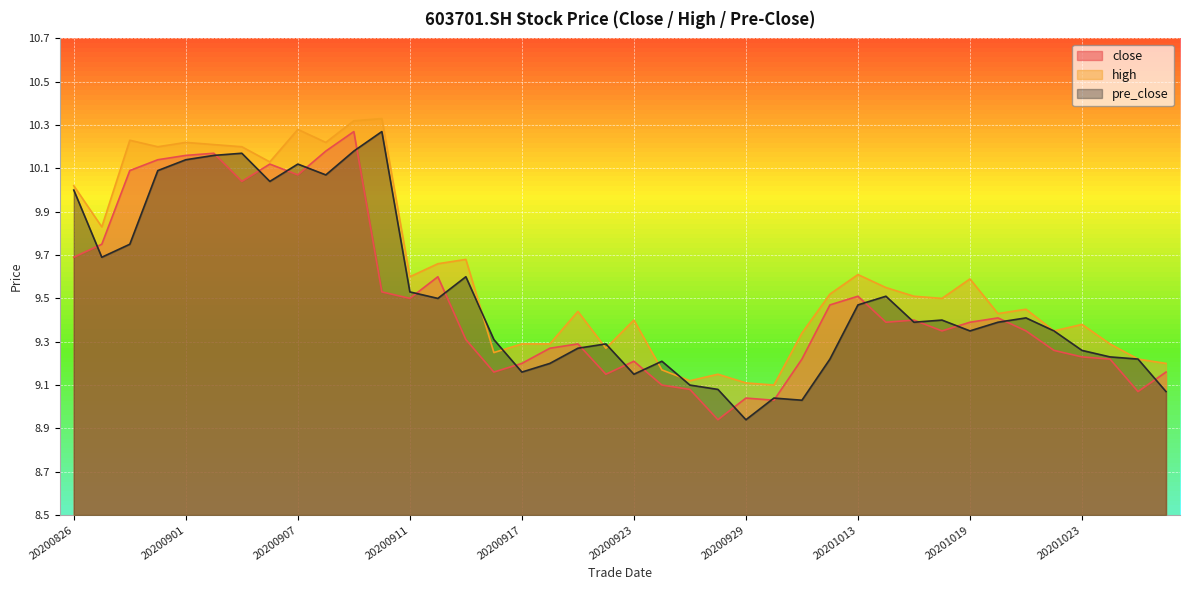

True or false: high has more than 2 points higher than both neighbors.

True